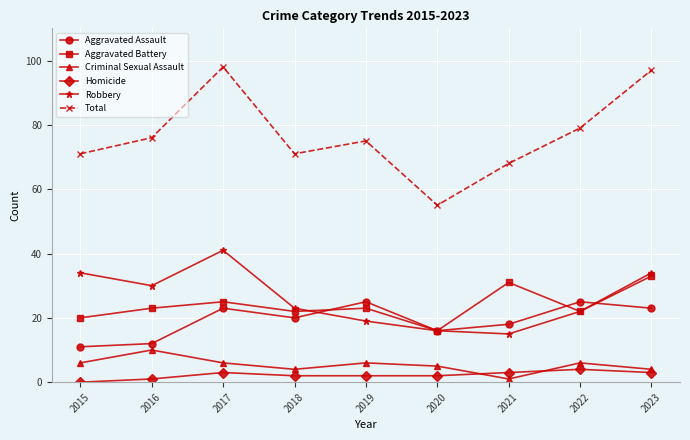

How many series are shown in this chart?

6